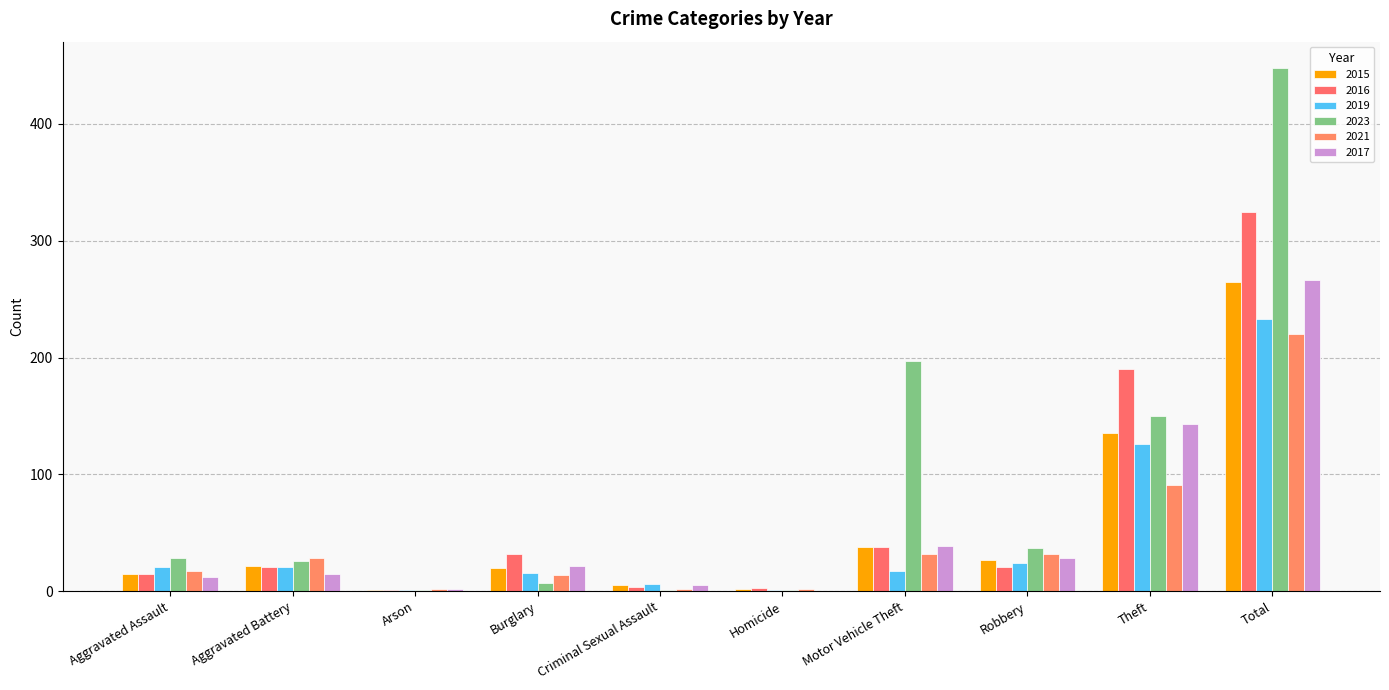

What position from the left is Arson?

3